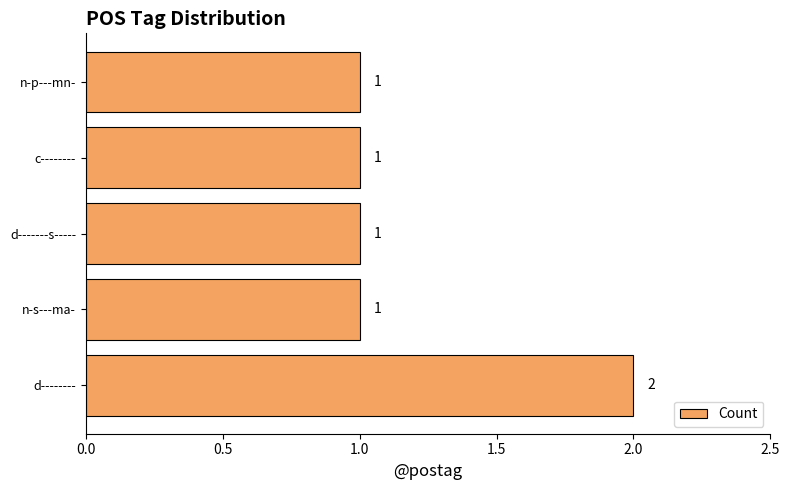

Which category has the highest value across all series?

d--------